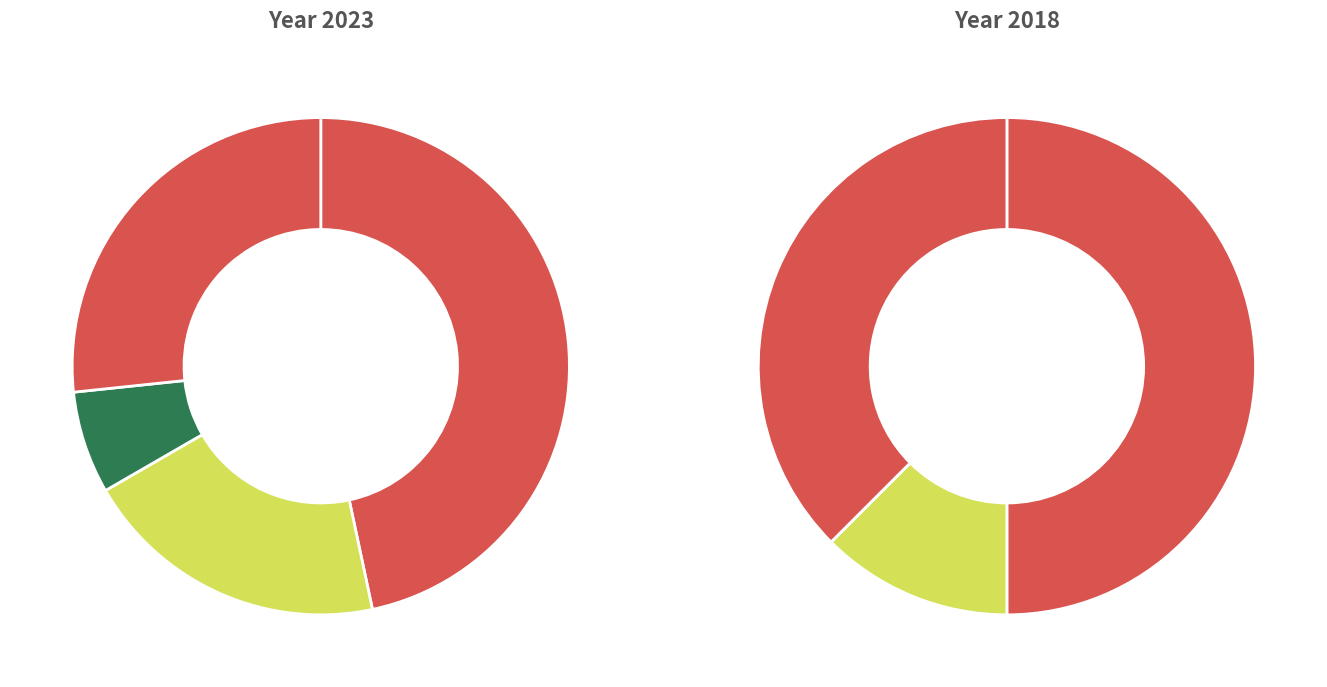

Which slice is the smallest?

2